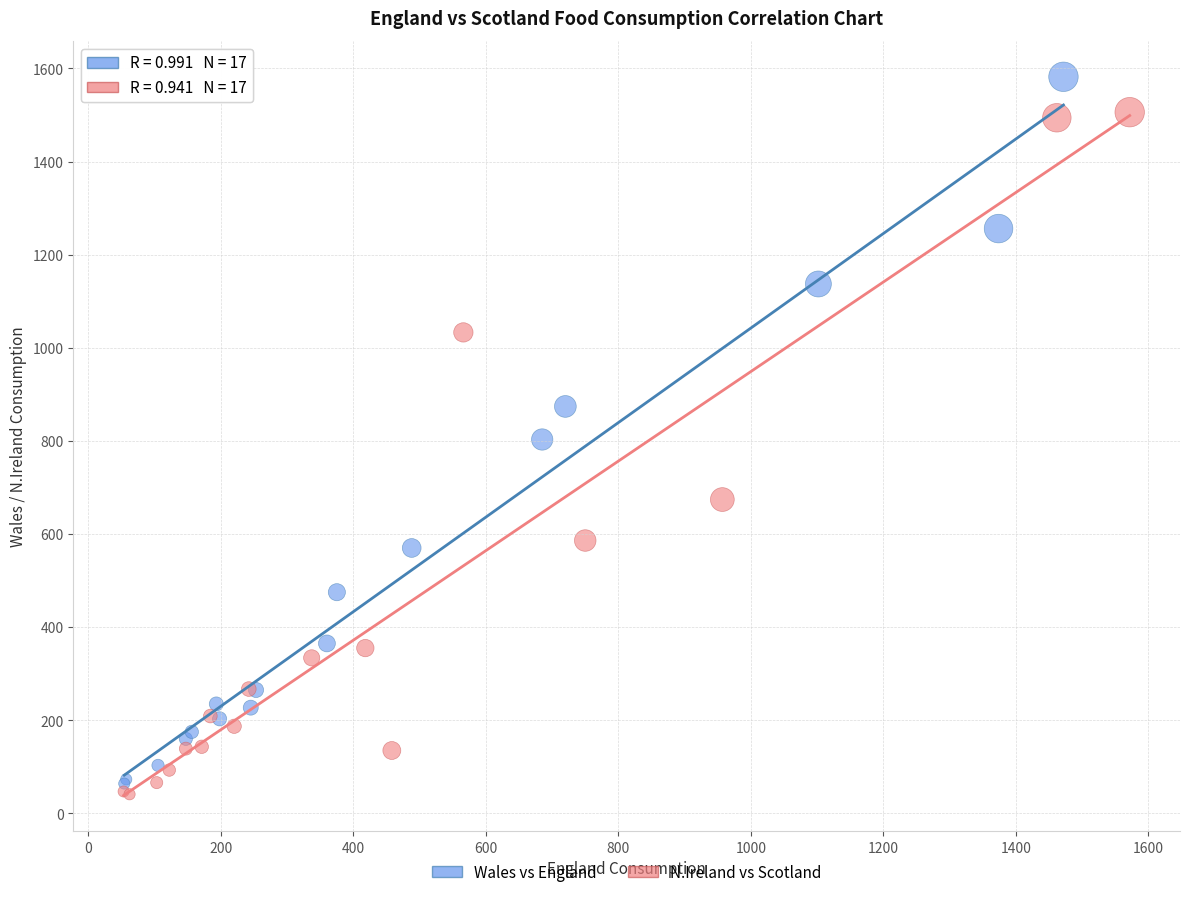

Which series reaches the maximum Y coordinate?

Wales vs England